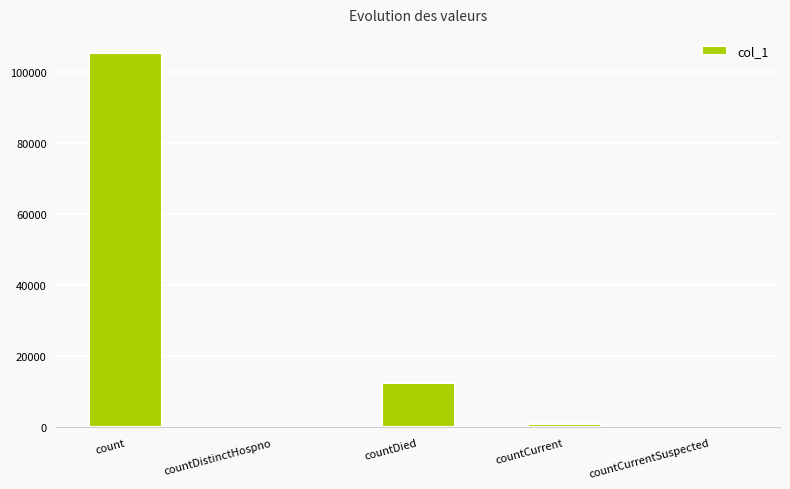

Reading left to right, list all the values displayed in this chart.

count=105563	countDistinctHospno=0	countDied=12640	countCurrent=873	countCurrentSuspected=0